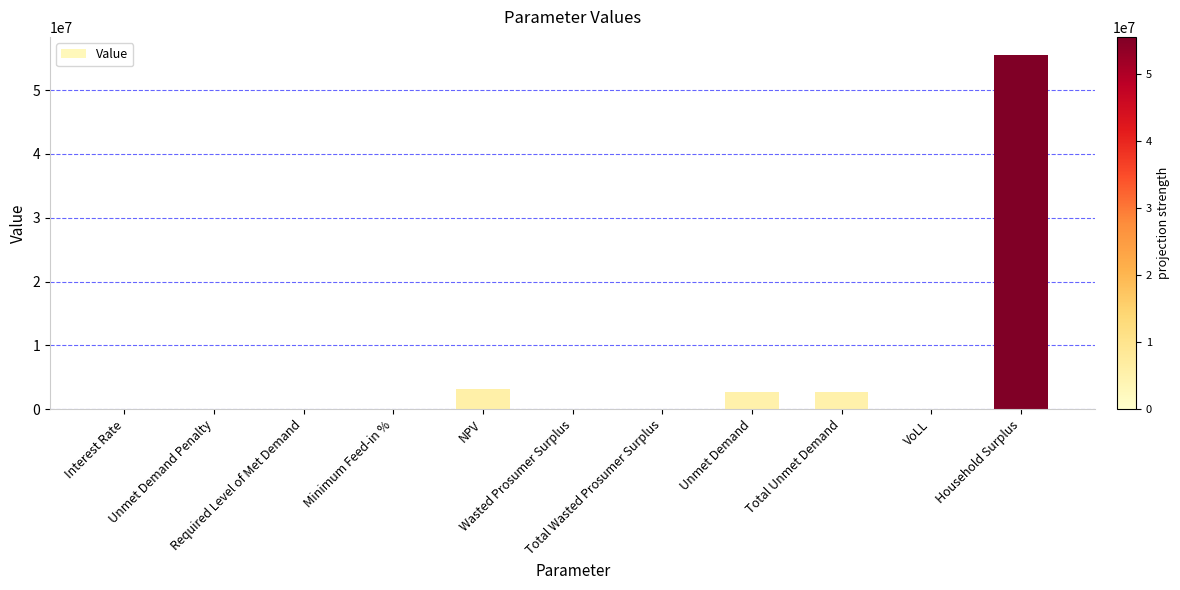

What is the greatest value displayed?

55561195.6